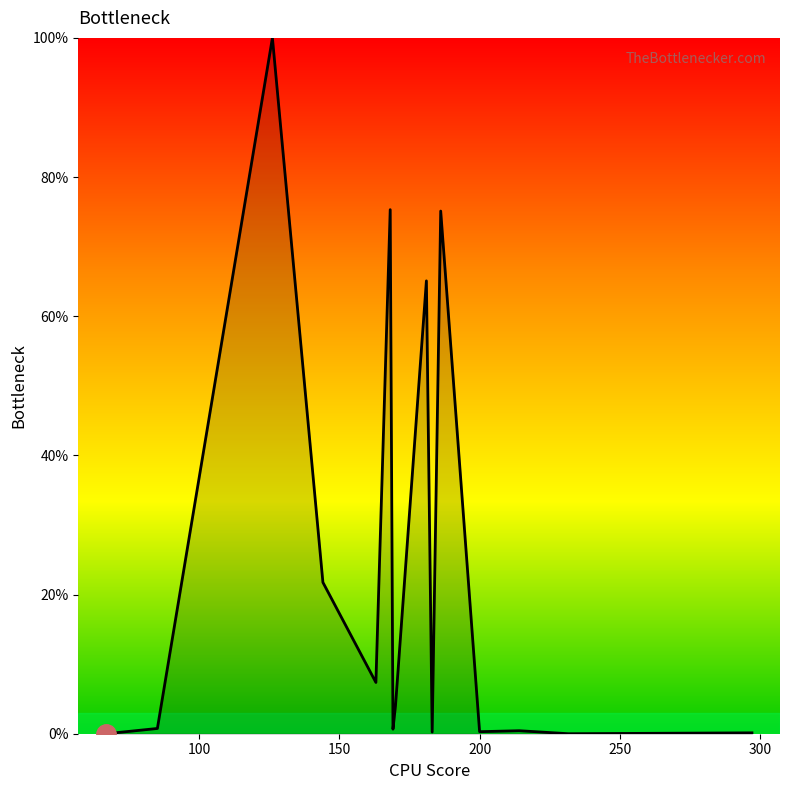

What is the maximum value shown in the chart?

100.0